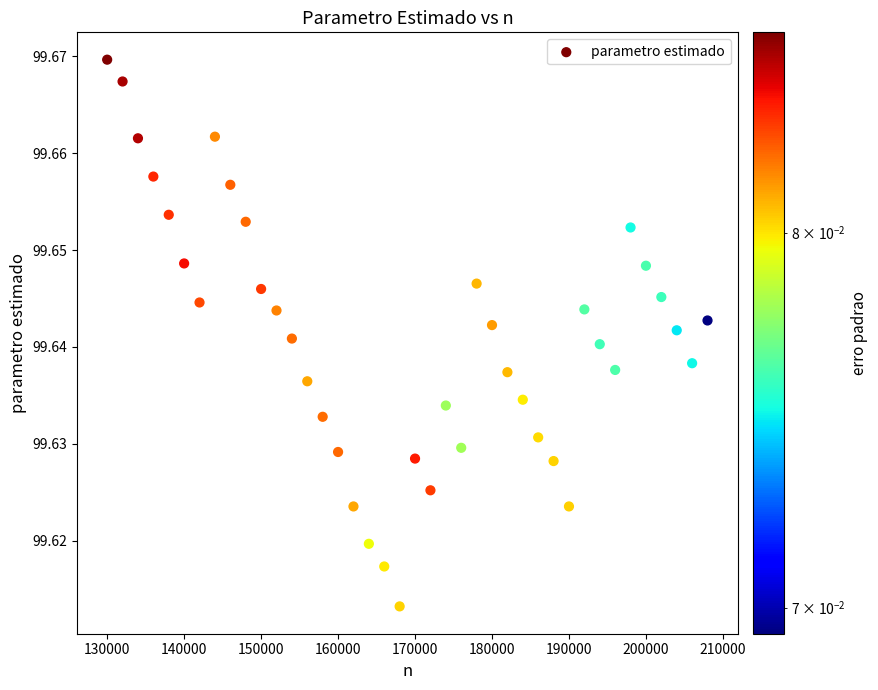

What is the range of X values (max minus min)?

78000.0